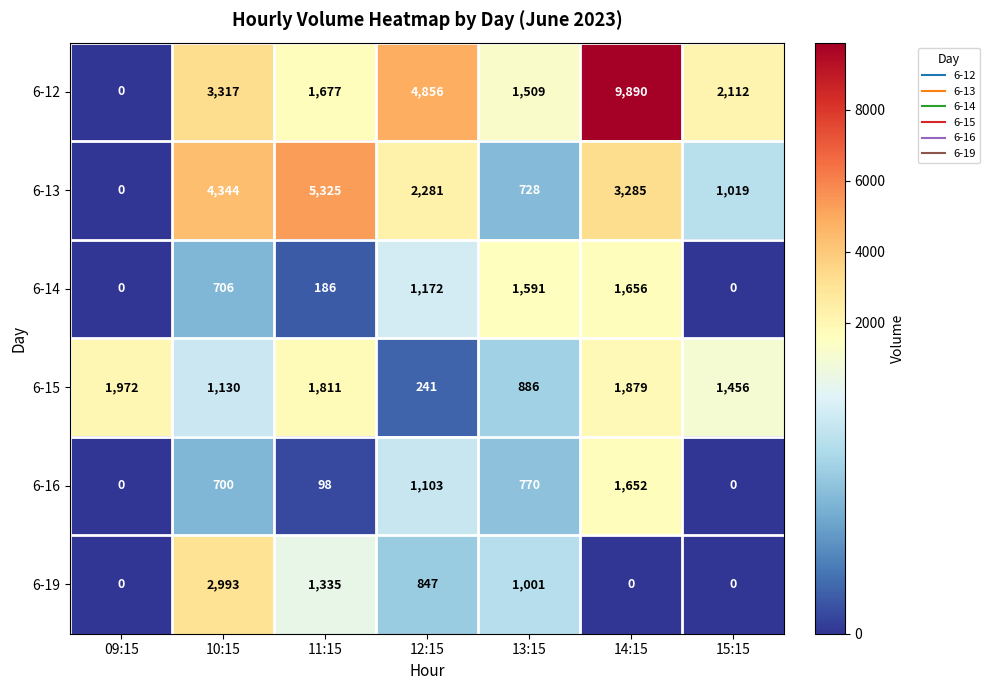

Which series has the largest total across all categories?

6-12